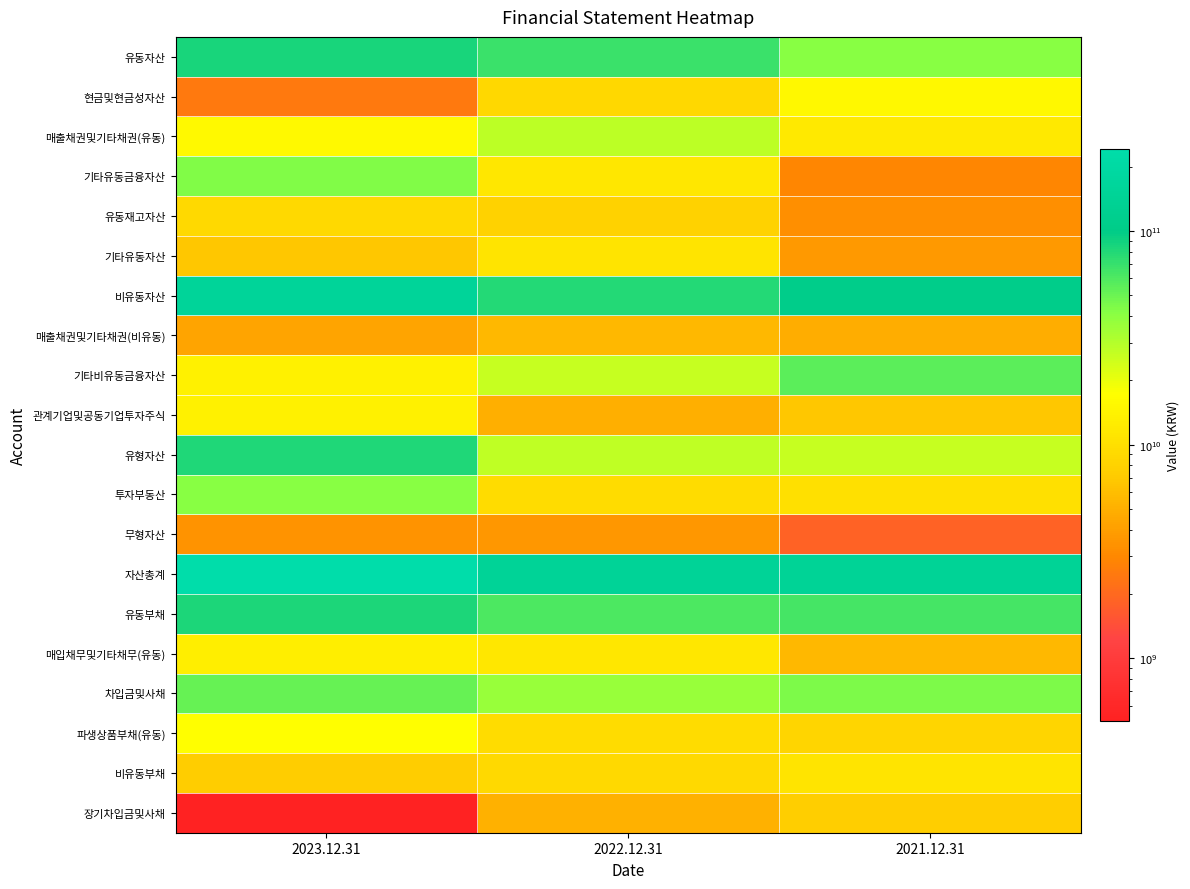

Count the number of data series in this chart.

20